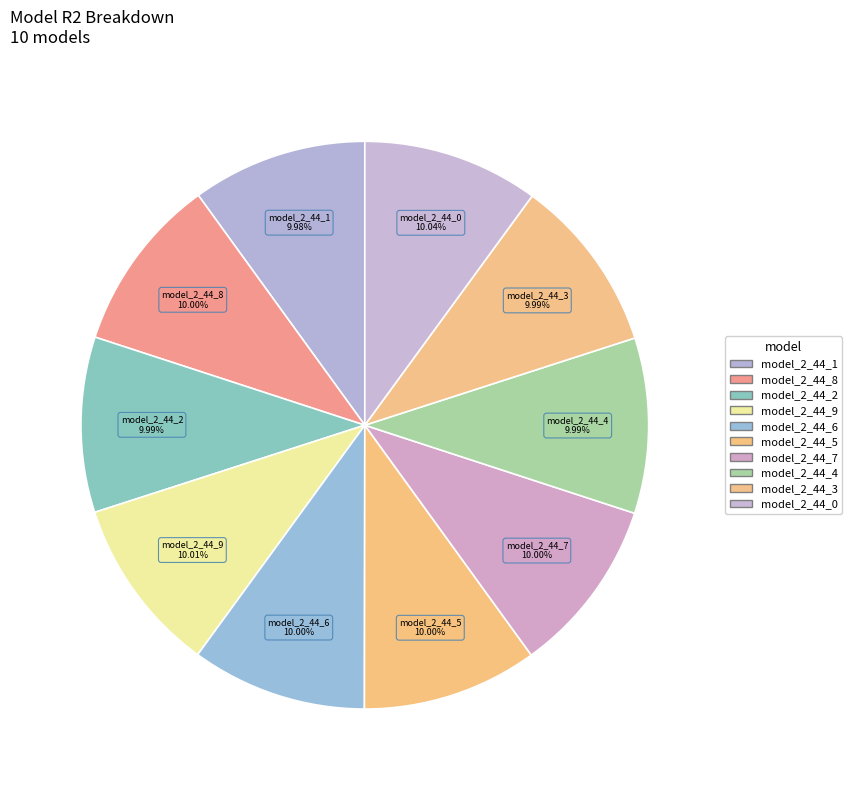

How many segments does this pie chart have?

10